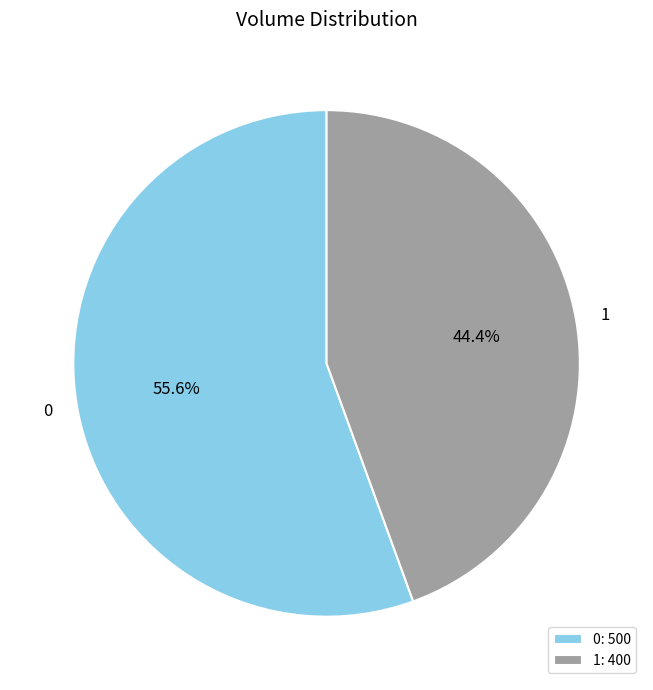

Count the number of slices in the pie.

2